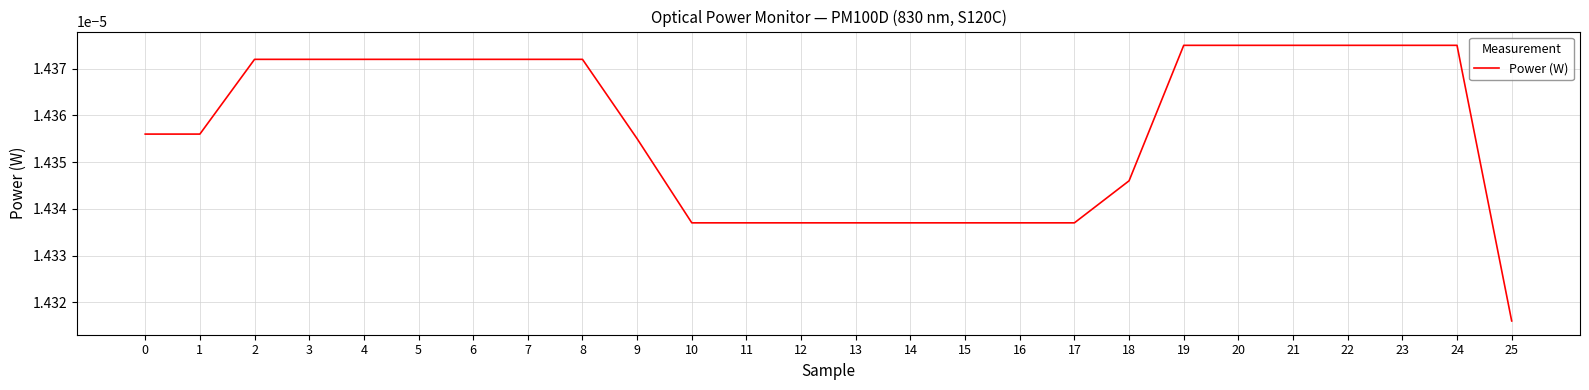

At which label is the value closest to 0?

25